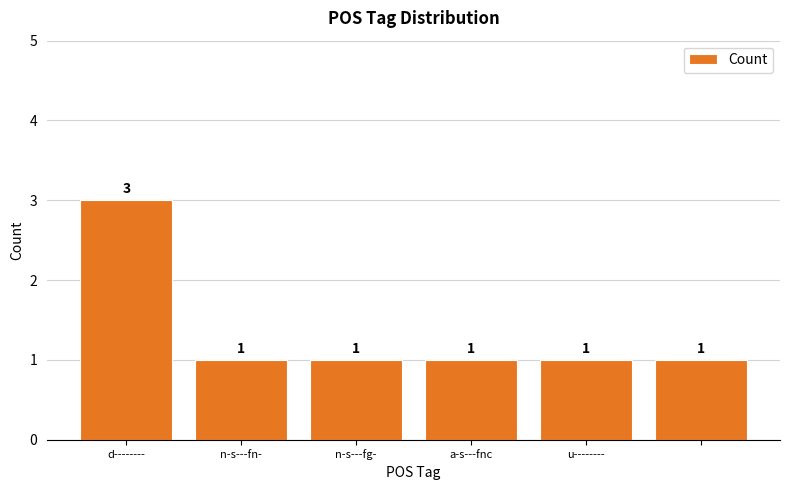

Reading right to left, extract all data points from this chart.

1	1	1	1	1	3